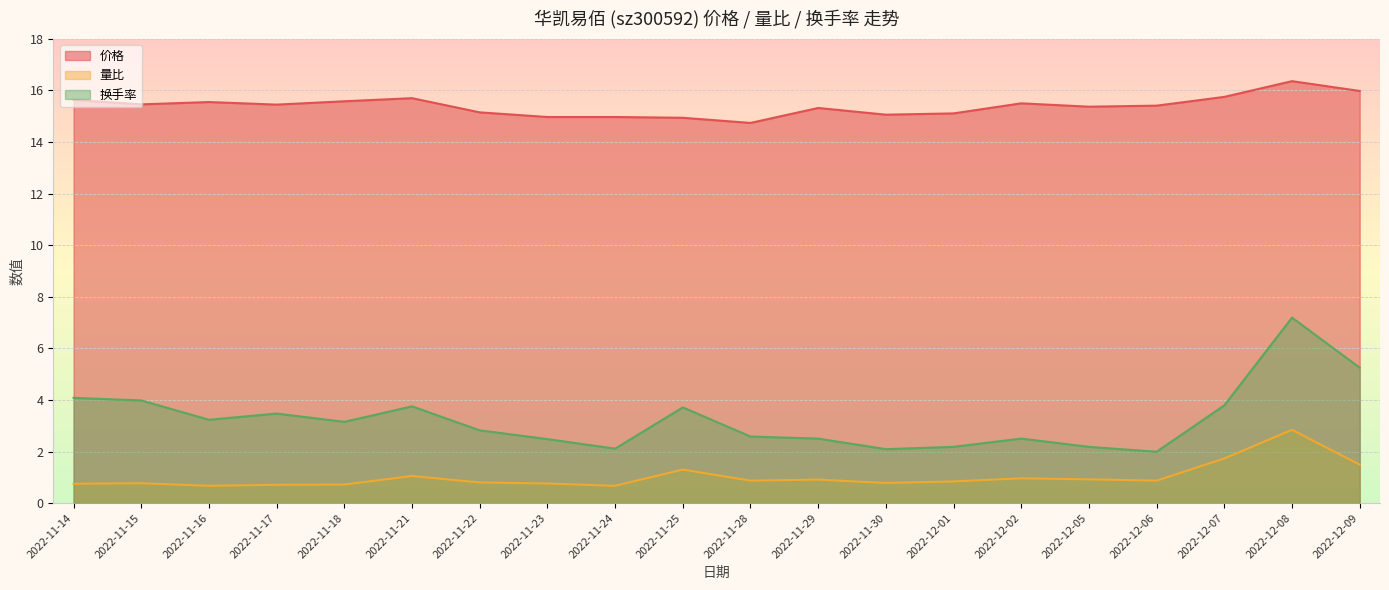

Is the value of 量比 at 2022-11-18 greater than the value of 价格 at 2022-12-01?

No